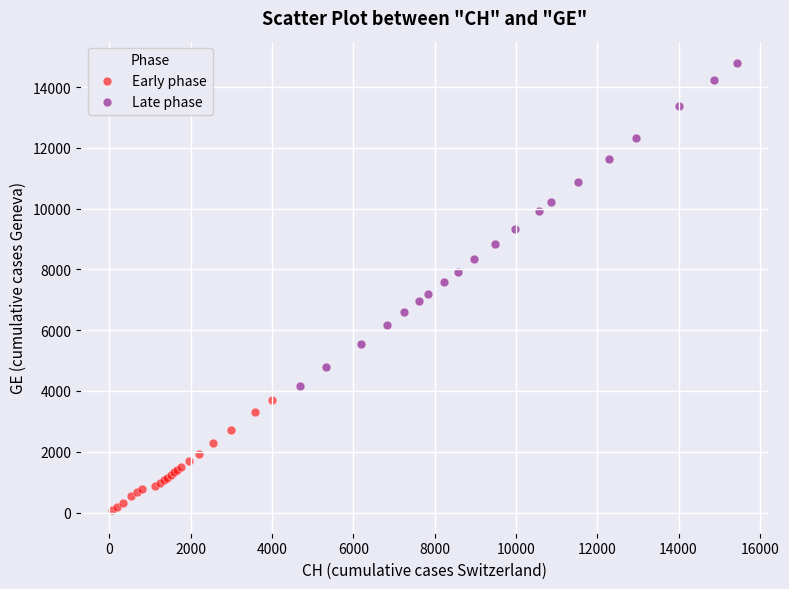

Which series contains the lowest Y value?

Early phase